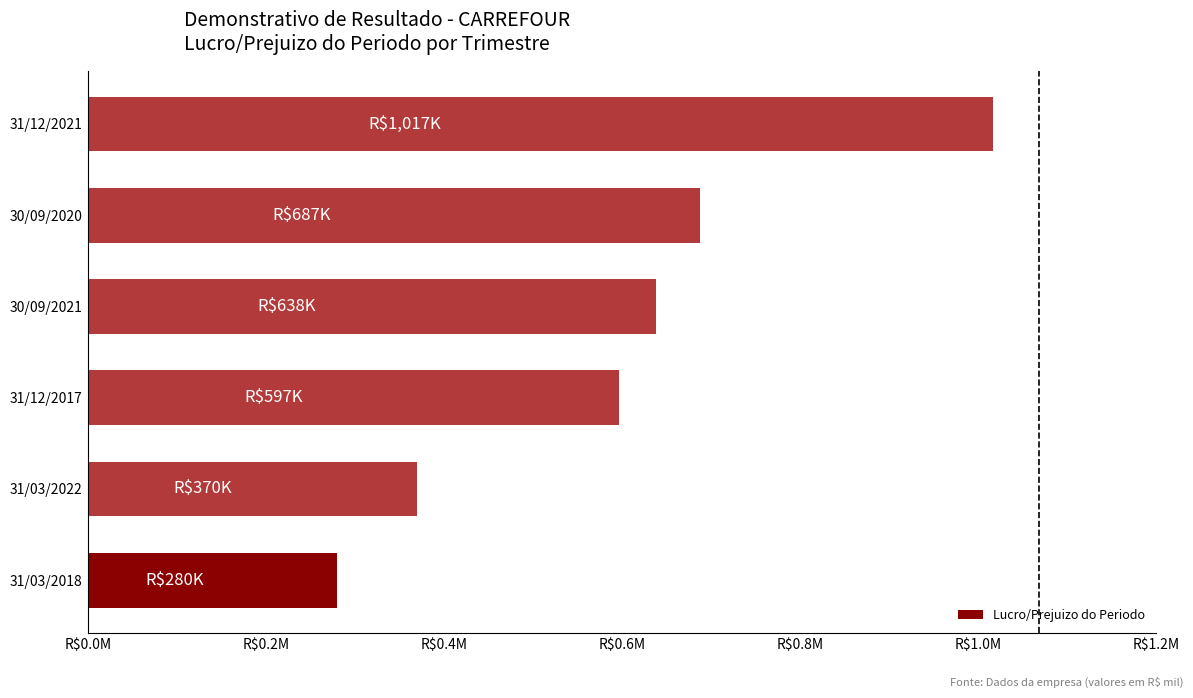

What is the difference between the maximum and second lowest values?

647000.0